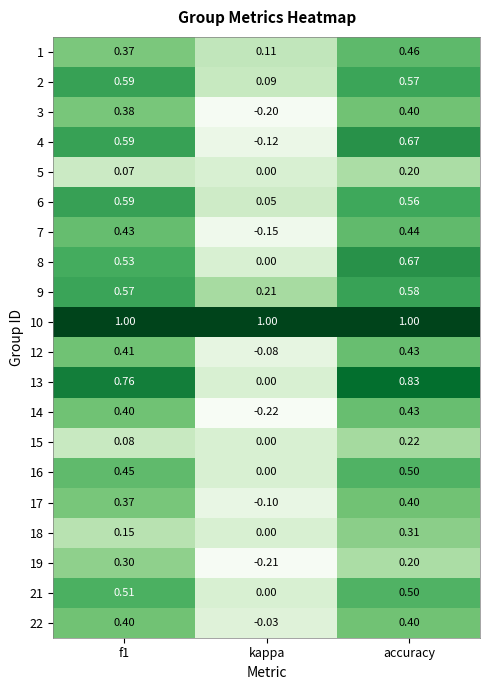

Where is 16 nearest to the value 0?

kappa